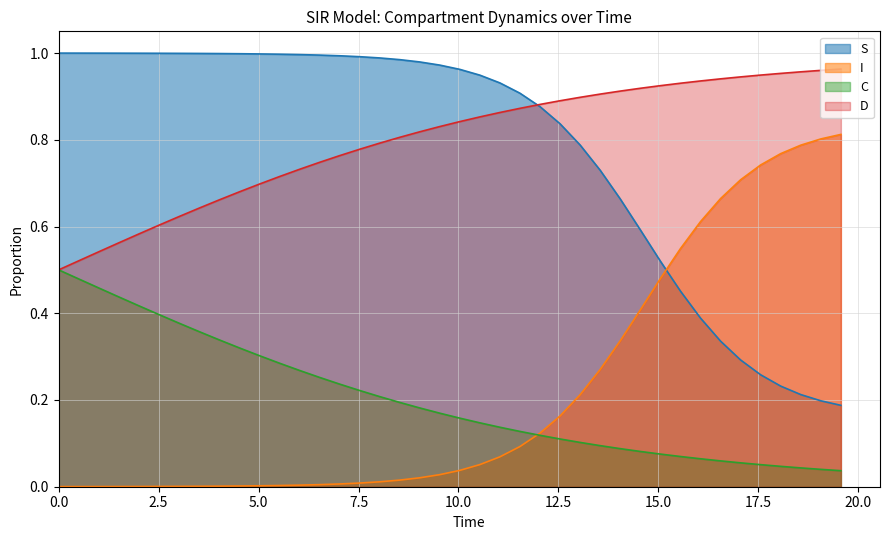

After their last crossing, which series has the higher values: S or I?

I